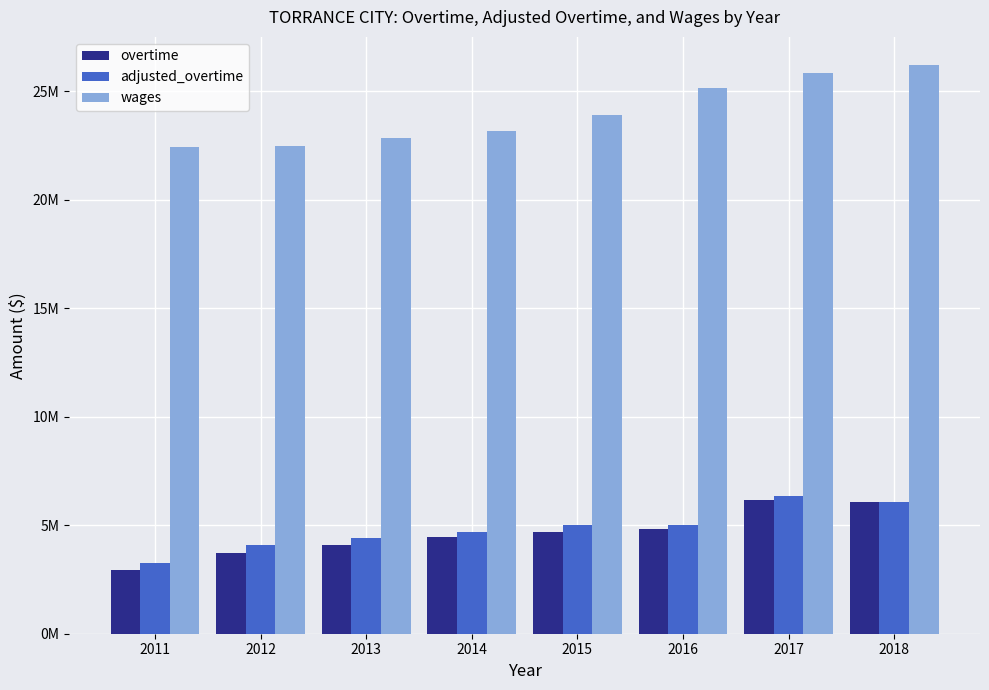

Reading right to left, list all the values displayed in this chart.

overtime: 2018=6073057.0	2017=6171449.0	2016=4803911.0	2015=4707736.0	2014=4432948.0	2013=4089929.0	2012=3719313.0	2011=2937617.0
adjusted_overtime: 2018=6073057.0	2017=6322185.2	2016=5026085.4	2015=4987597.8	2014=4702049.0	2013=4408581.0	2012=4067813.3	2011=3279361.0
wages: 2018=26184265.0	2017=25815750.0	2016=25135829.0	2015=23916487.0	2014=23139576.0	2013=22834334.0	2012=22488246.0	2011=22407843.0